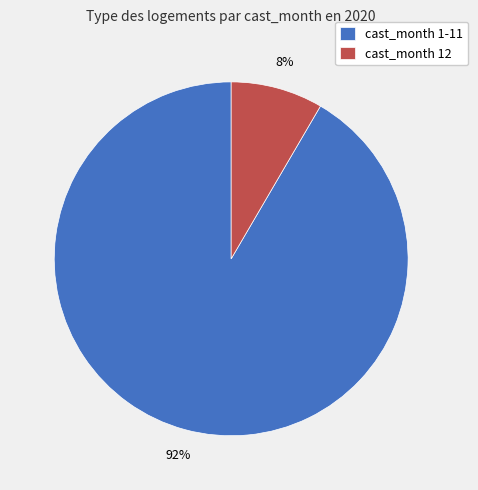

To the nearest percent, what percentage of the pie is cast_month 12?

8%